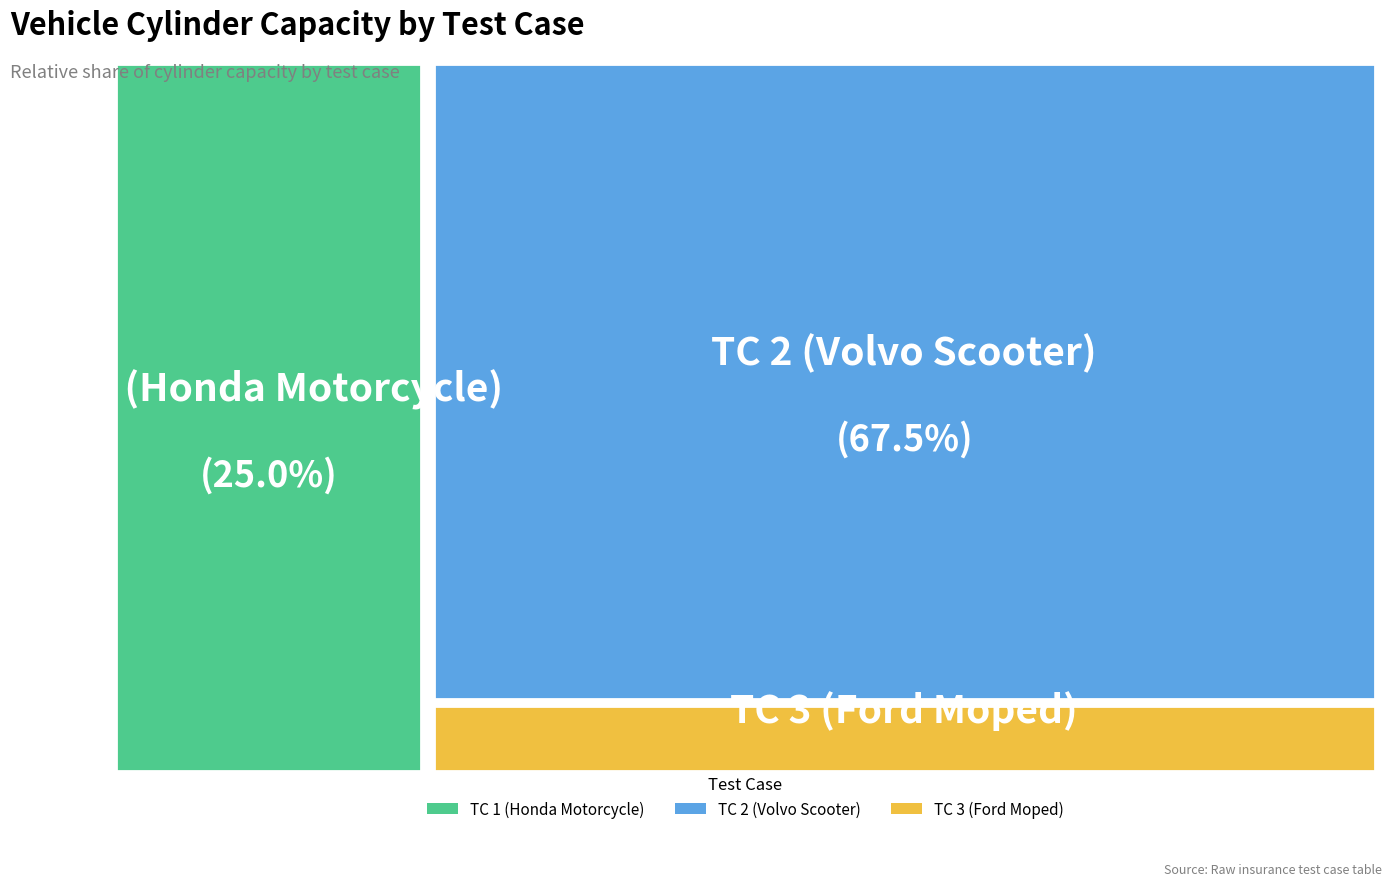

Do TC 3 (Ford Moped) and TC 1 (Honda Motorcycle) together represent more than half of the pie?

No